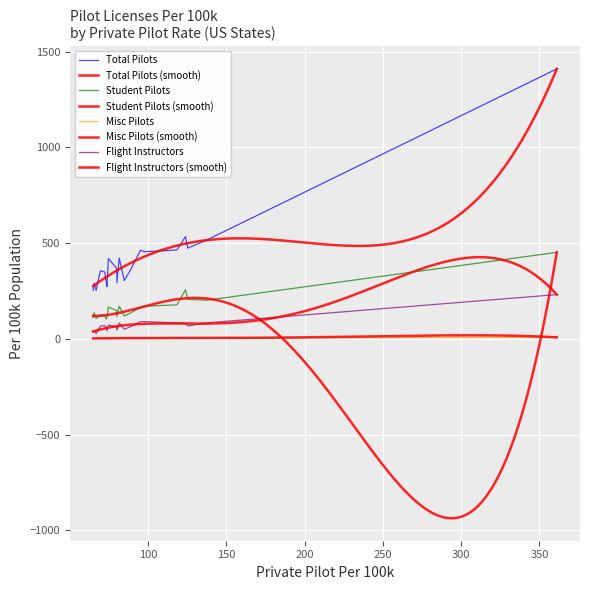

Reading left to right, list all the values displayed in this chart.

privatePilotPer100k: Alaska=361.1	Montana=137.7	Wyoming=125.3	North Dakota=123.9	Idaho=118.4	Utah=97.7	Colorado=95.1	South Dakota=88.8	Kansas=84.8	Arizona=81.5	Oregon=80.1	Washington=80.0	Florida=74.6	Vermont=73.7	Minnesota=73.3	New Hampshire=72.2	Nevada=69.5	New Mexico=66.8	Oklahoma=65.6	Nebraska=64.8
totalPilotPer100k: Alaska=1410.3	Montana=517.3	Wyoming=474.1	North Dakota=534.1	Idaho=464.2	Utah=455.0	Colorado=462.6	South Dakota=360.0	Kansas=304.8	Arizona=422.4	Oregon=293.1	Washington=367.5	Florida=419.4	Vermont=273.1	Minnesota=296.3	New Hampshire=349.8	Nevada=355.6	New Mexico=252.3	Oklahoma=290.9	Nebraska=253.3
studentPilotPer100k: Alaska=451.9	Montana=202.2	Wyoming=206.3	North Dakota=256.3	Idaho=177.6	Utah=170.5	Colorado=164.9	South Dakota=135.3	Kansas=119.5	Arizona=170.8	Oregon=115.8	Washington=147.5	Florida=166.2	Vermont=113.2	Minnesota=103.7	New Hampshire=120.8	Nevada=123.7	New Mexico=106.1	Oklahoma=135.7	Nebraska=110.8
miscPilotPer100k: Alaska=7.9	Montana=4.7	Wyoming=4.2	North Dakota=3.9	Idaho=5.7	Utah=3.1	Colorado=3.1	South Dakota=7.4	Kansas=3.4	Arizona=3.3	Oregon=3.2	Washington=3.3	Florida=3.1	Vermont=1.7	Minnesota=2.2	New Hampshire=5.1	Nevada=2.6	New Mexico=3.8	Oklahoma=1.6	Nebraska=2.1
flightInstructorPer100k: Alaska=231.3	Montana=83.7	Wyoming=67.3	North Dakota=82.0	Idaho=82.6	Utah=90.1	Colorado=90.3	South Dakota=63.3	Kansas=50.3	Arizona=83.5	Oregon=46.8	Washington=62.2	Florida=72.1	Vermont=41.5	Minnesota=60.2	New Hampshire=69.3	Nevada=67.0	New Mexico=26.9	Oklahoma=42.1	Nebraska=36.0